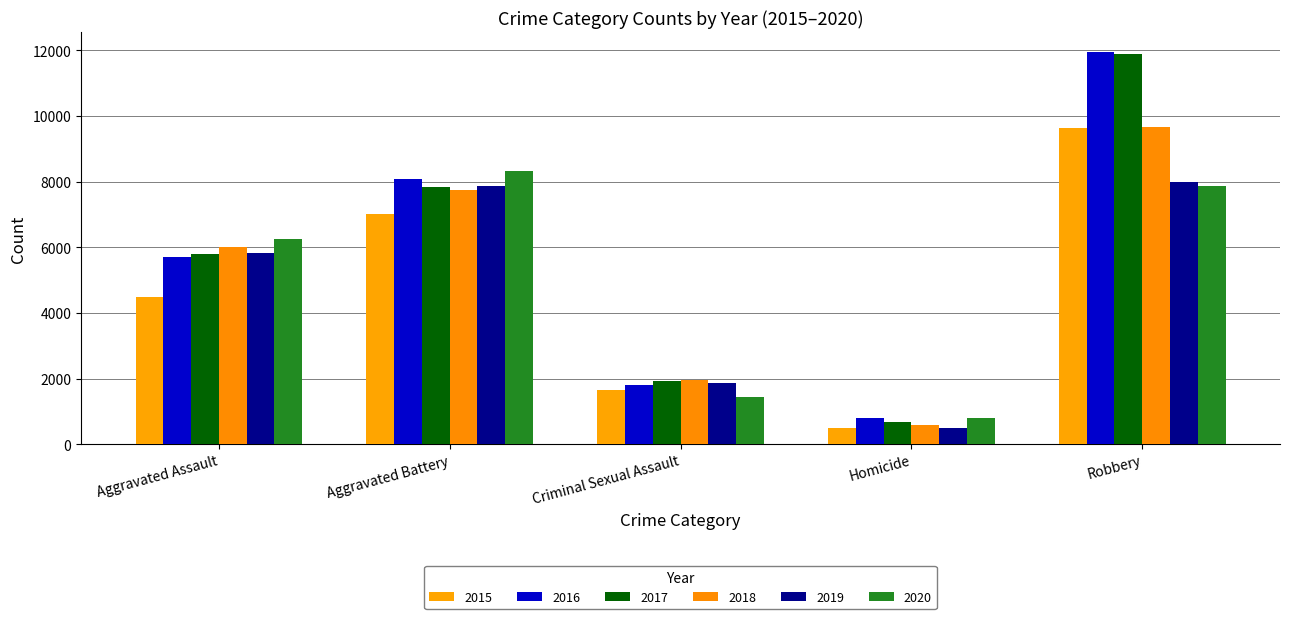

Count the number of data series in this chart.

6